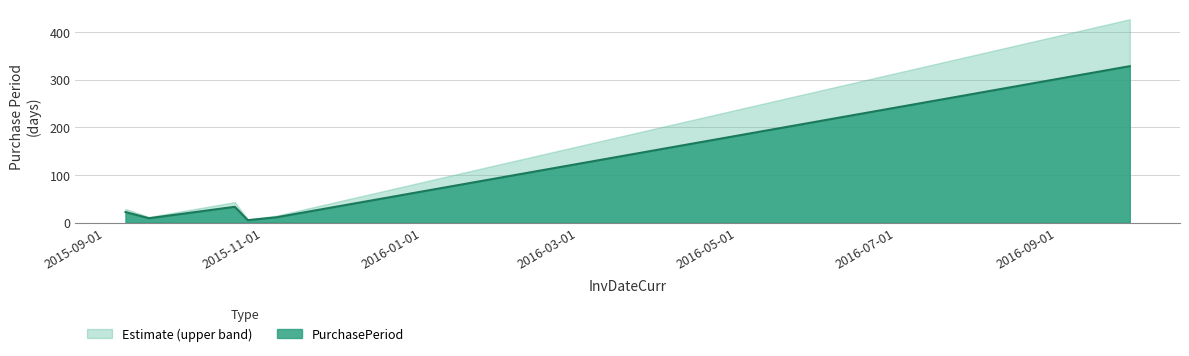

True or false: the data shows 54 at 2015-10-21.

False